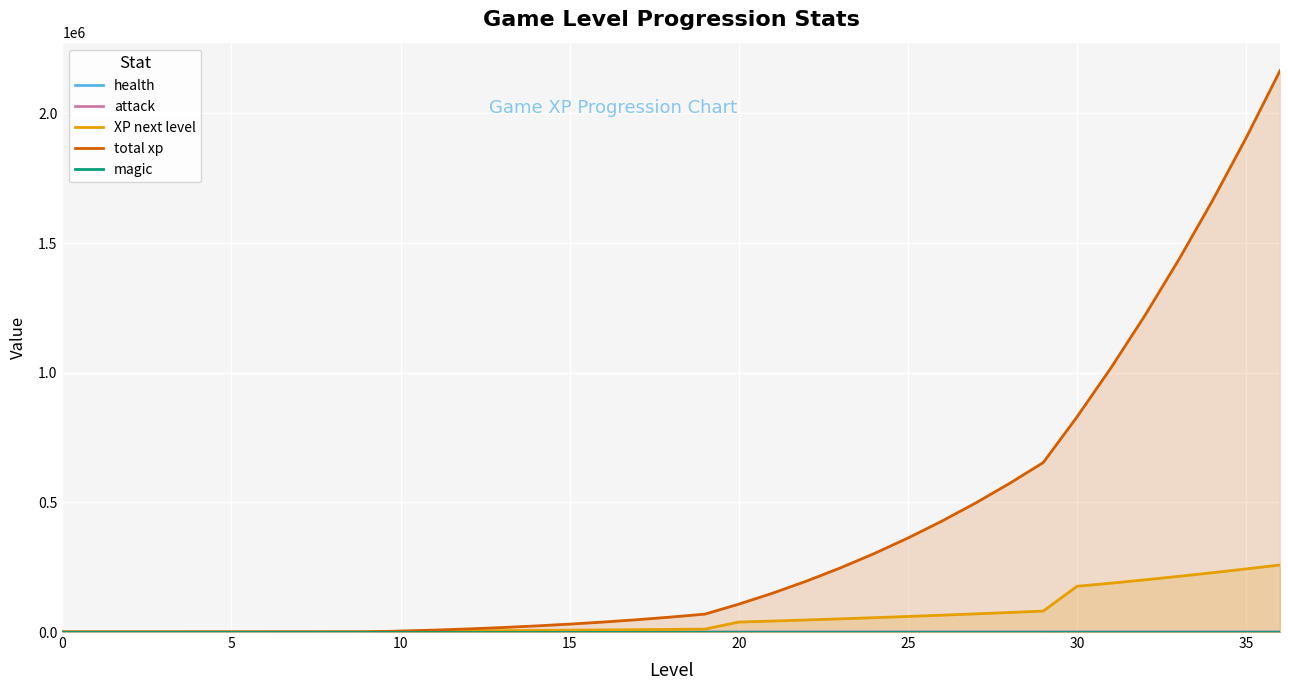

How many lines are shown in the chart?

5